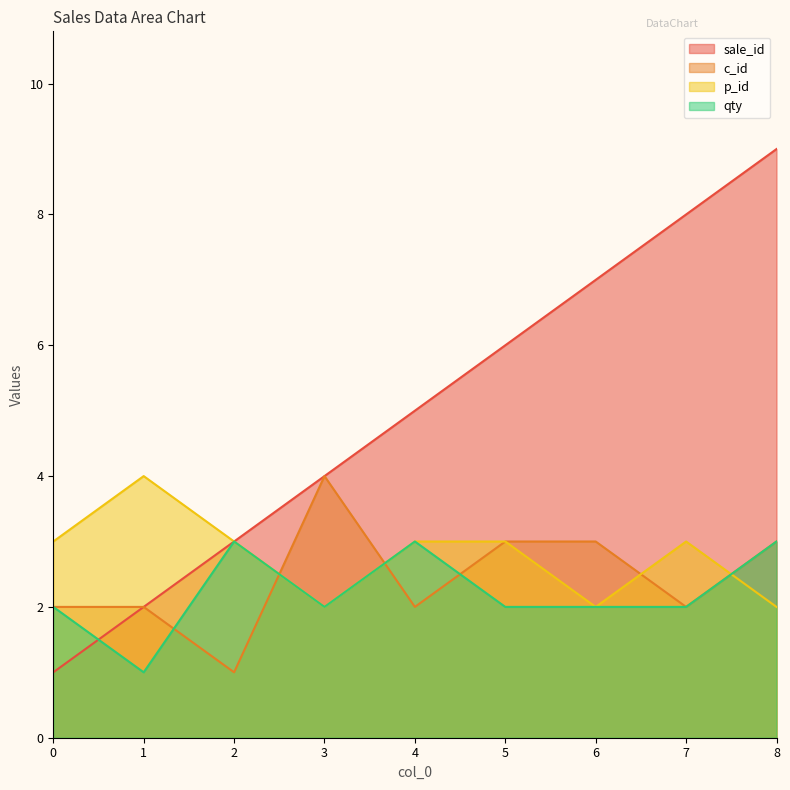

What is the lowest value of the c_id series?

1